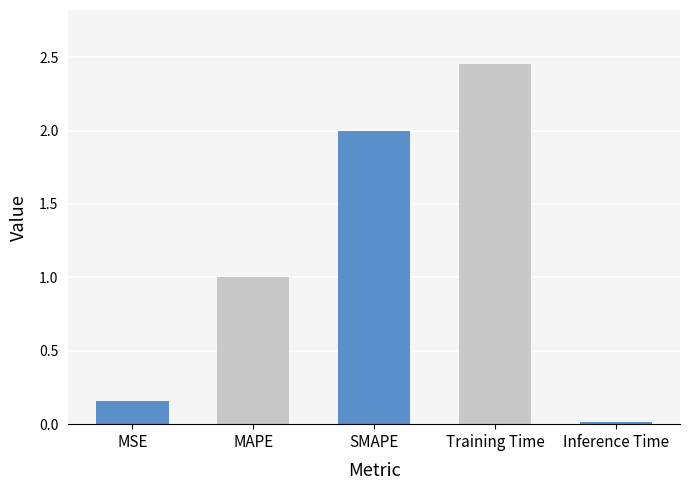

At which label is the value closest to 1?

MAPE